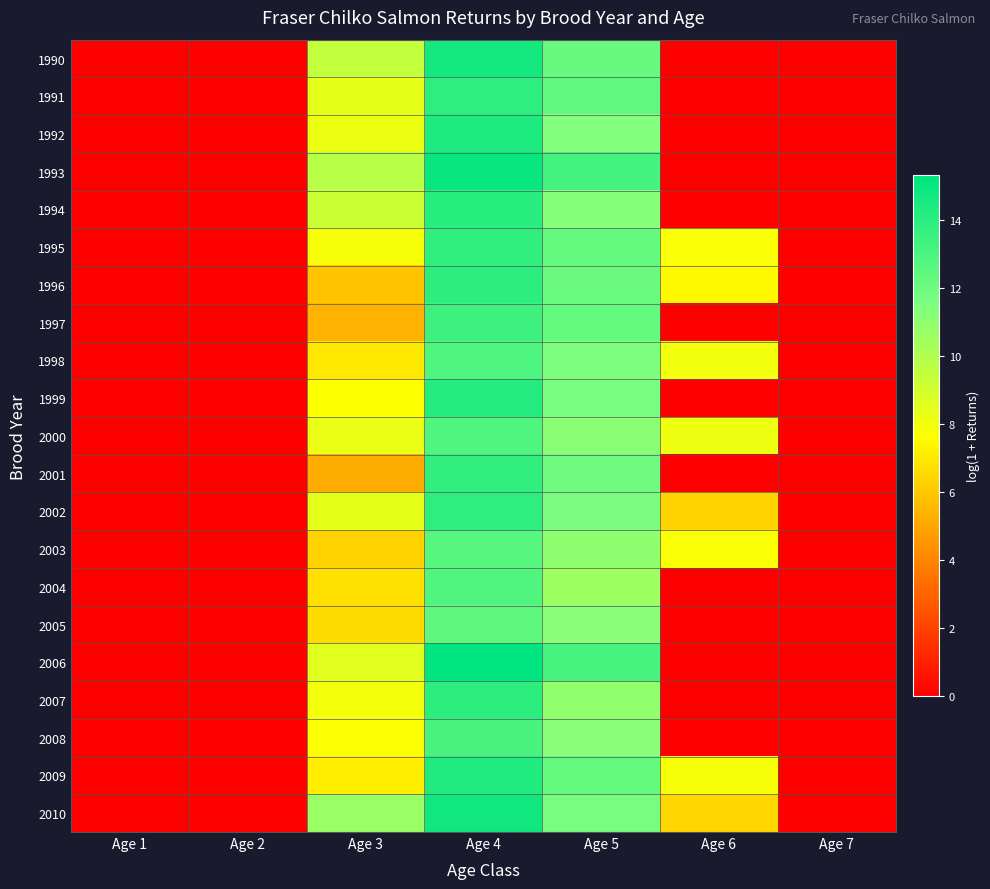

Between Age 6 and Age 4, which is larger?

Age 4